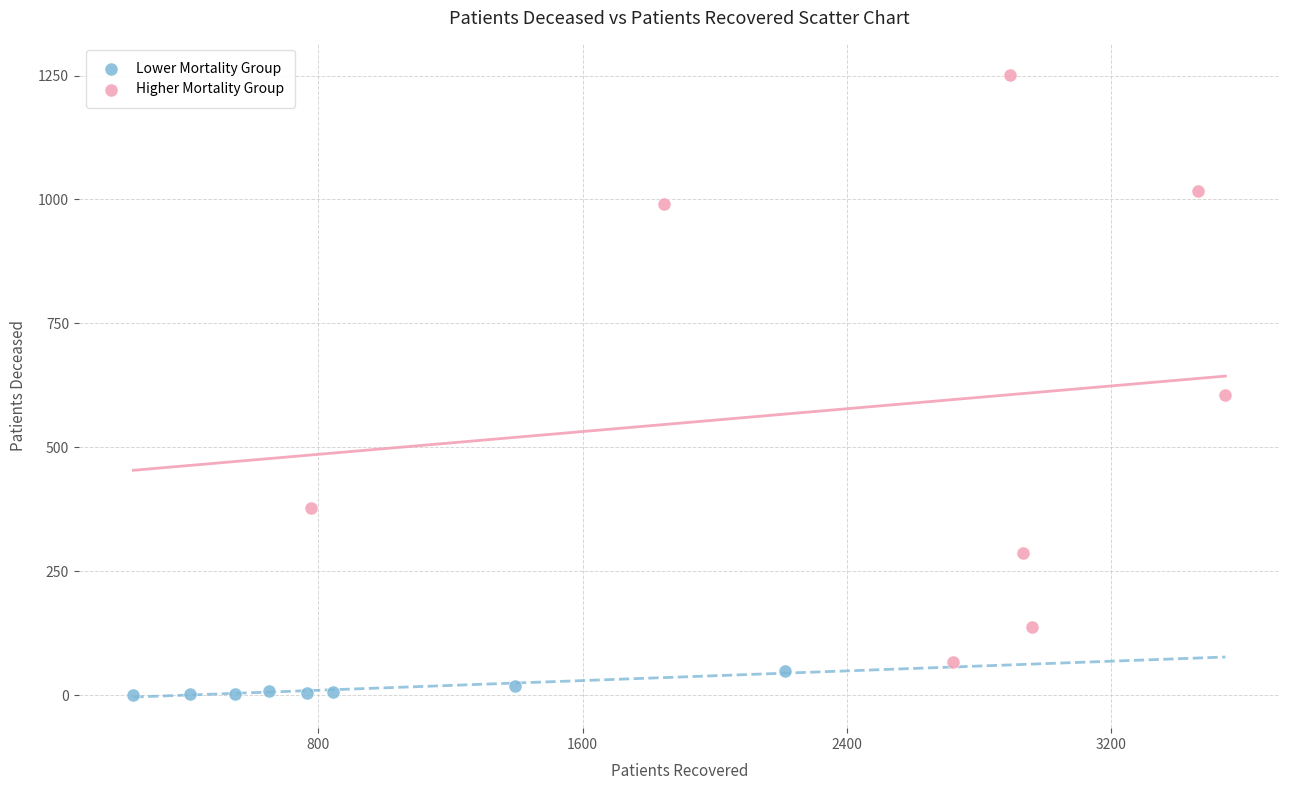

Which series has the widest spread of Y values?

Higher Mortality Group